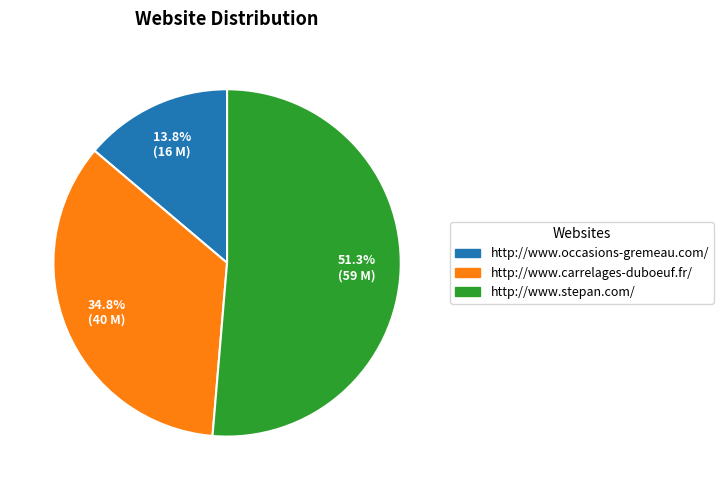

Count the number of slices in the pie.

3